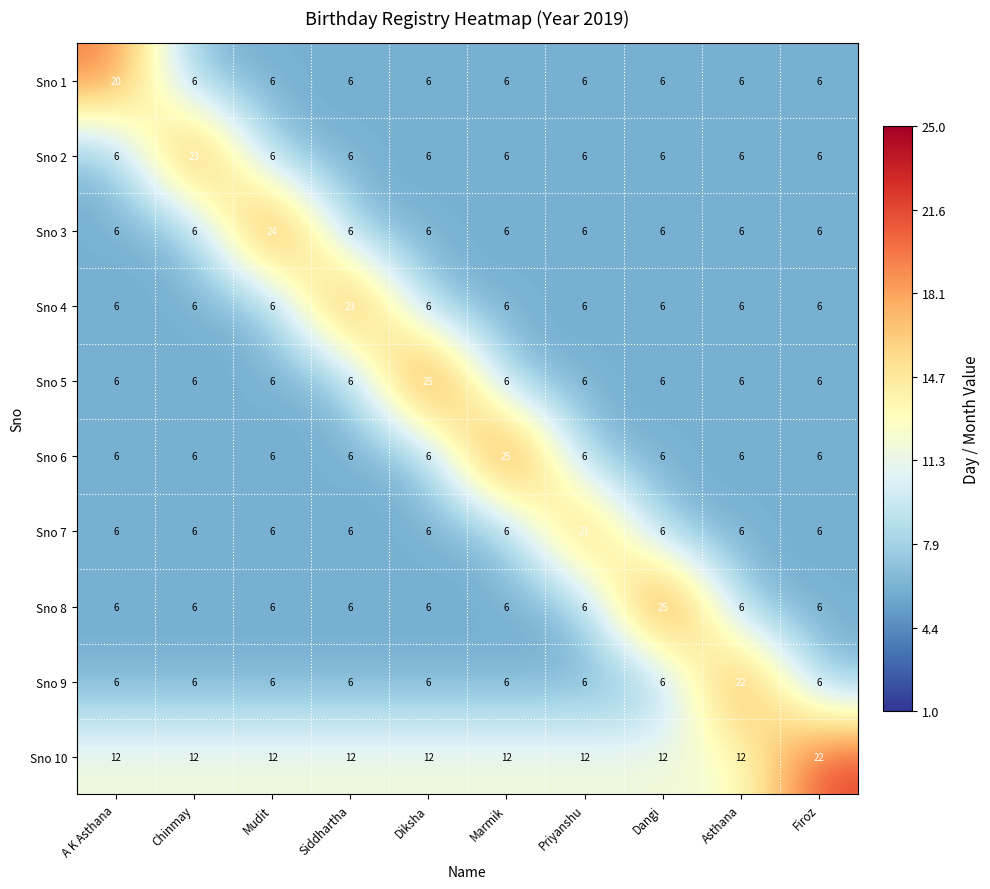

Which series changed the most between Siddhartha and Diksha?

Sno 5